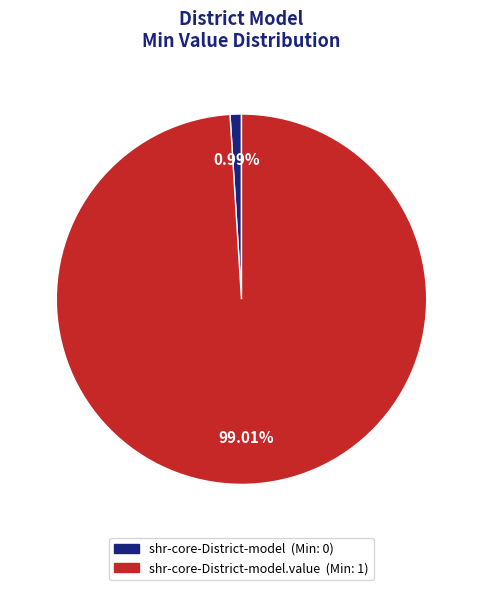

Is there a majority slice in this chart?

Yes